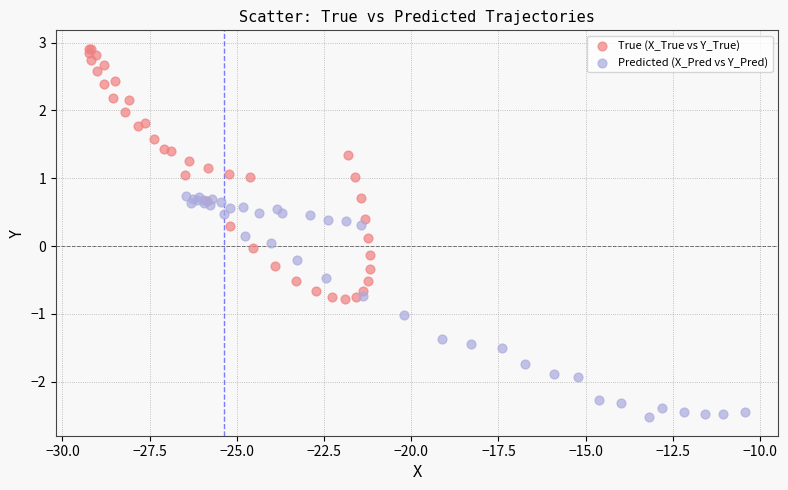

Which series contains the highest Y value?

True (X_True vs Y_True)